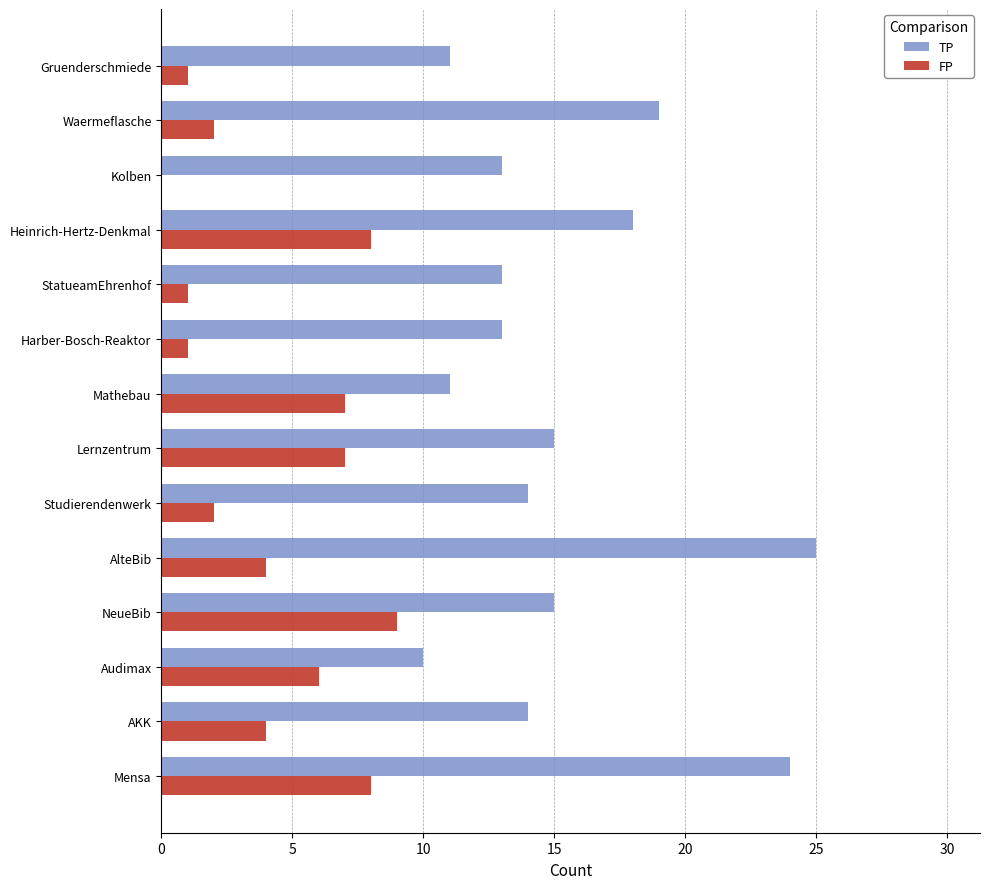

Is it true that TP equals 4 at Audimax?

False